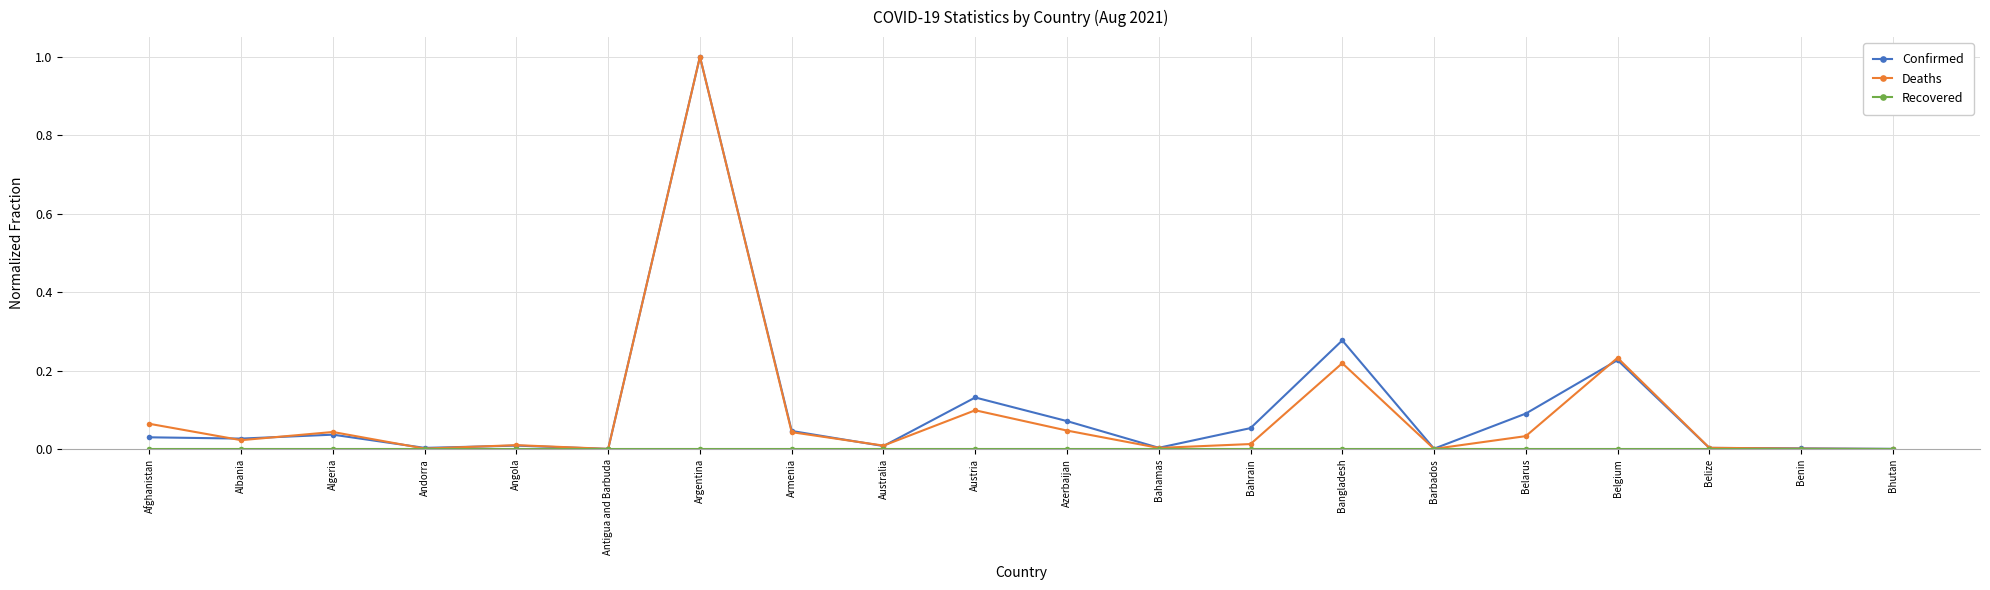

True or false: Confirmed has a value of 0.0 at Angola.

True